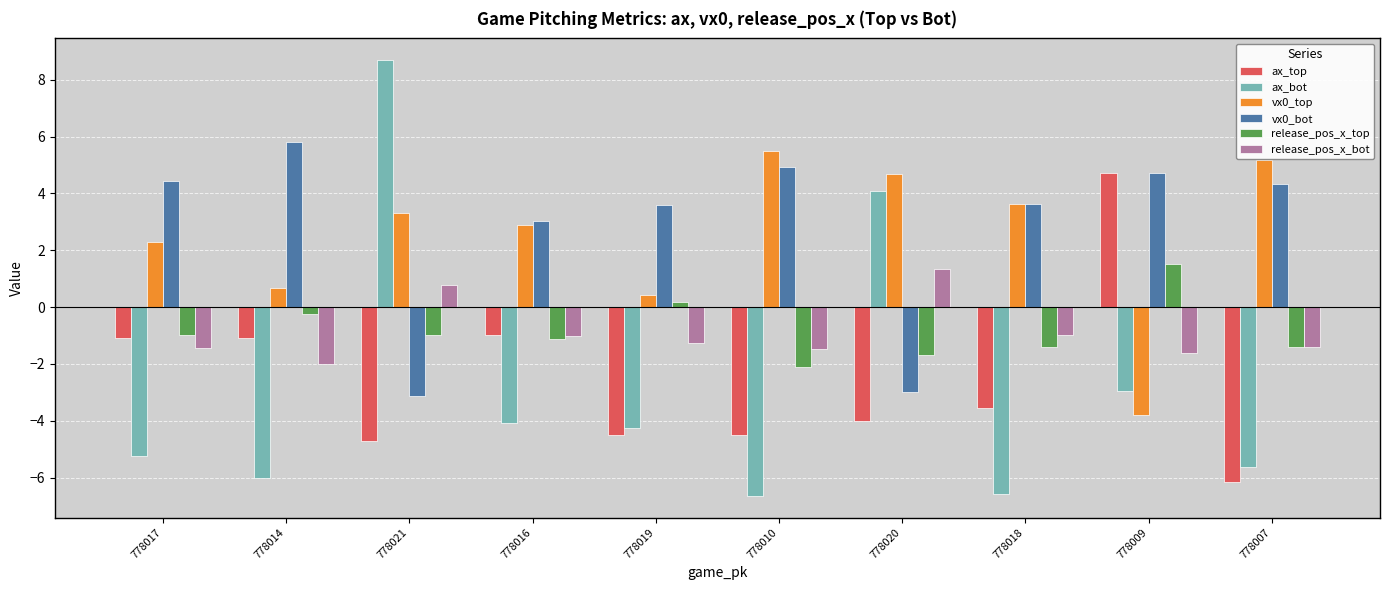

List the series in order of their peak value, highest first.

ax_bot, vx0_bot, vx0_top, ax_top, release_pos_x_top, release_pos_x_bot